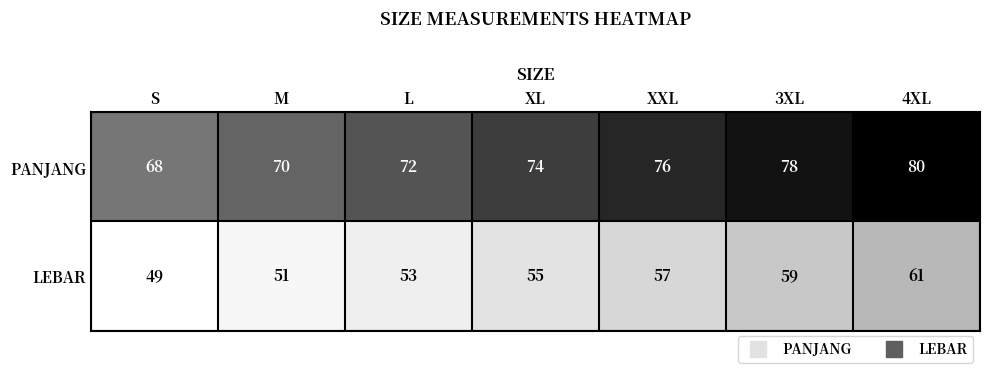

How many categories are shown in the chart?

7